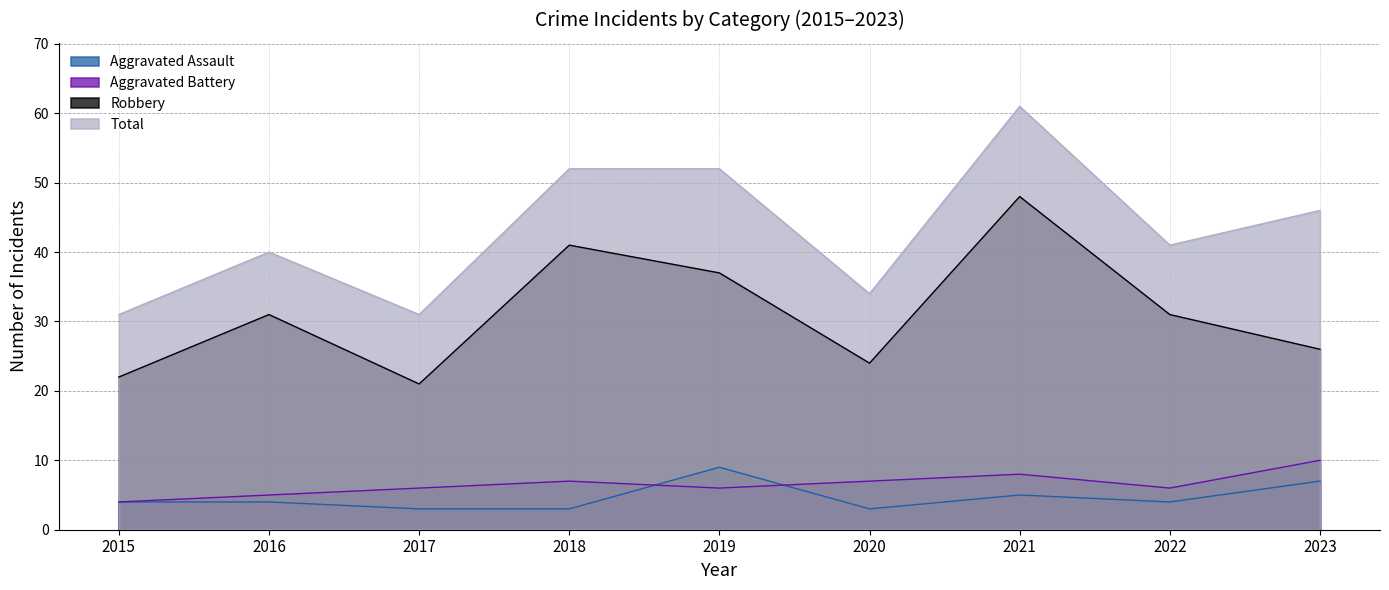

Where is the first local minimum for Aggravated Assault?

2020